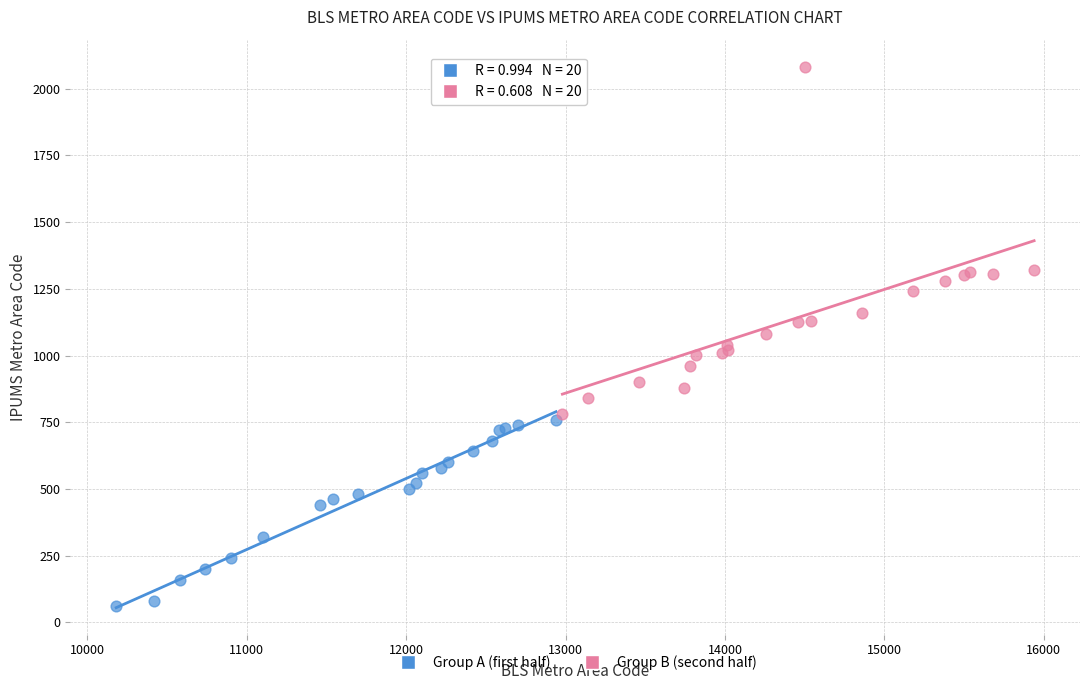

Which series has the largest Y range (max minus min)?

Group B (second half)